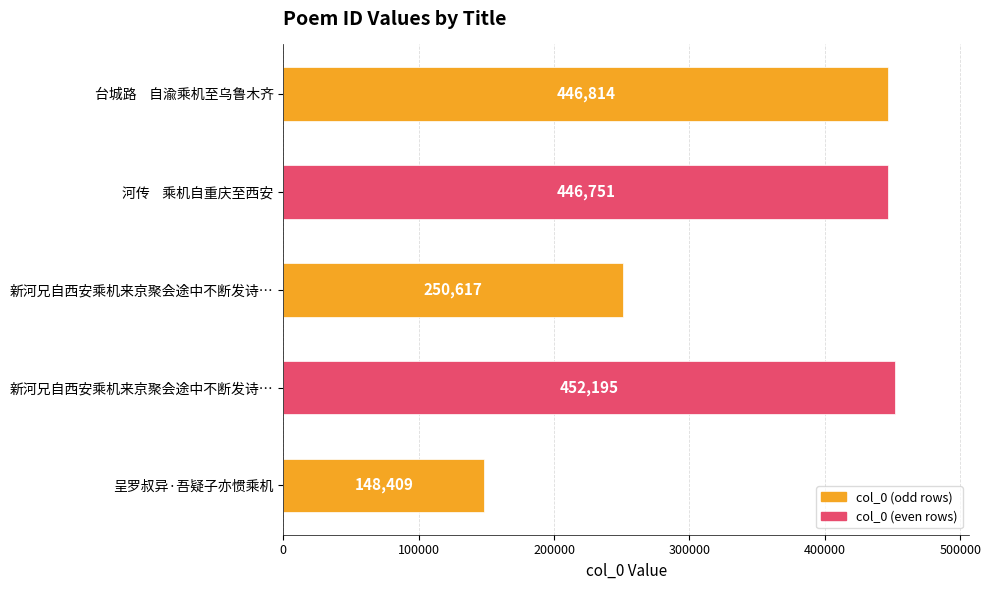

How many categories are shown in the chart?

5